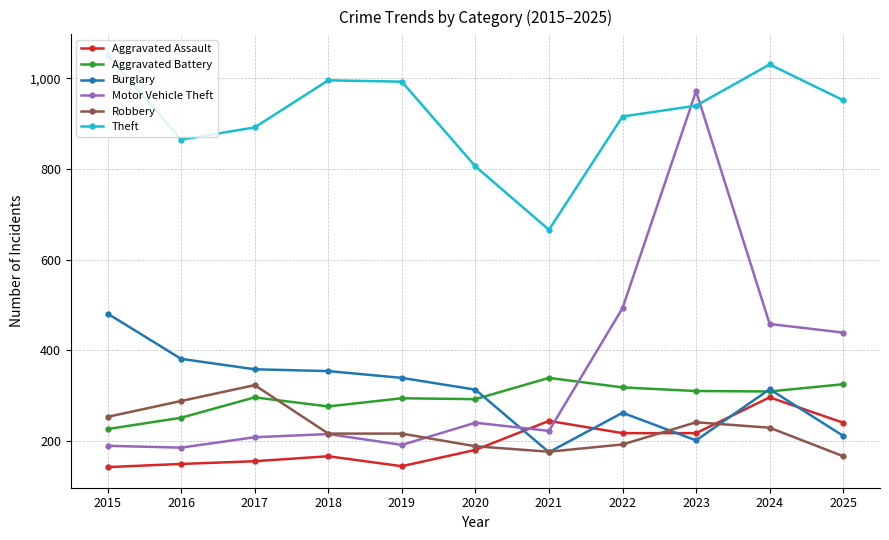

Is this an area chart (filled region under the line)?

No